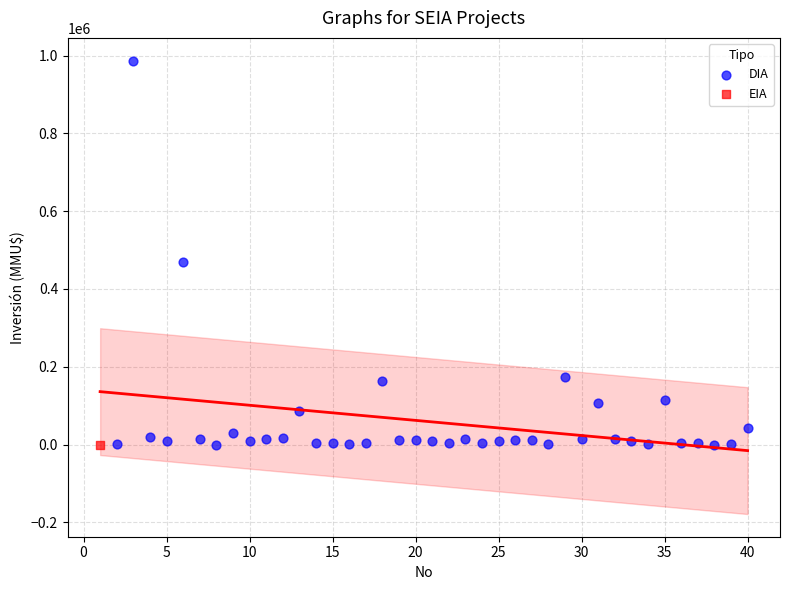

What are all the series names shown in the legend?

DIA, EIA